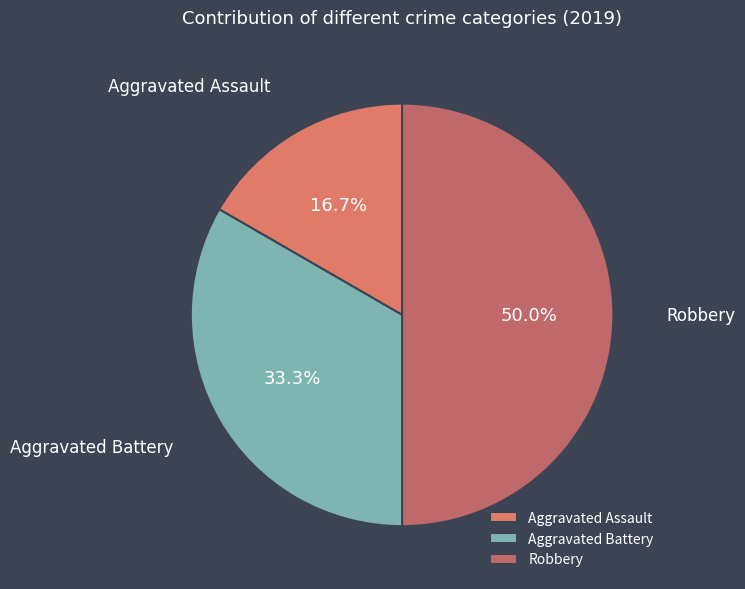

Does Aggravated Assault account for over 50% of the chart?

No